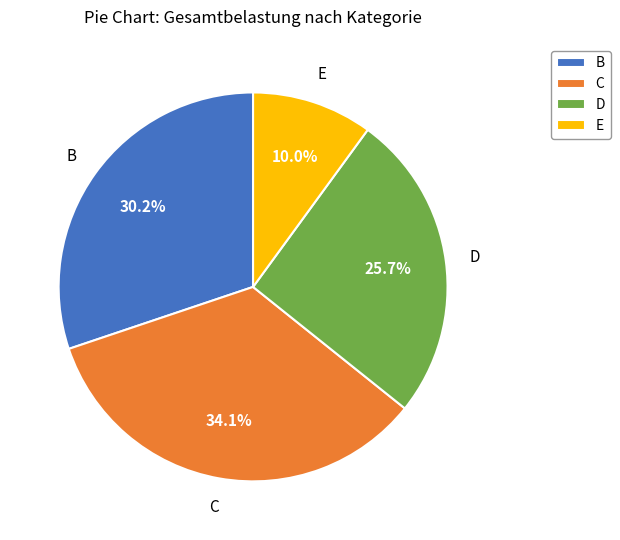

Does B represent more than half of the total?

No